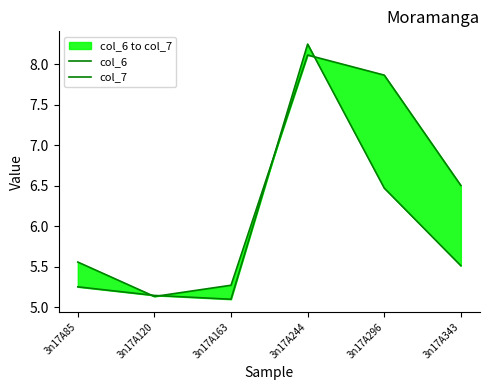

Between which two adjacent categories do col_7 and col_6 first intersect?

3n17A85 and 3n17A120